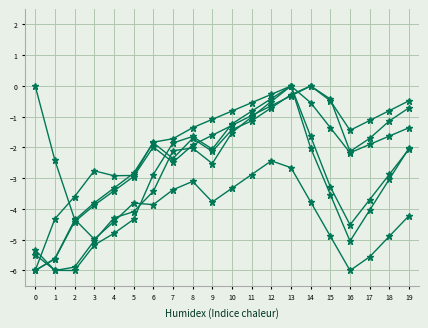

How many distinct data groups are displayed?

6